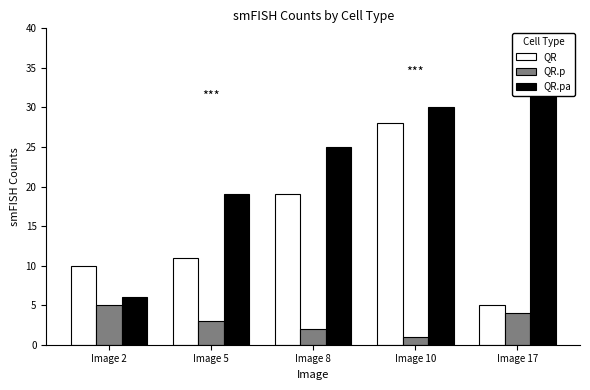

Between Image 2 and Image 5, which series saw the biggest shift?

QR.pa